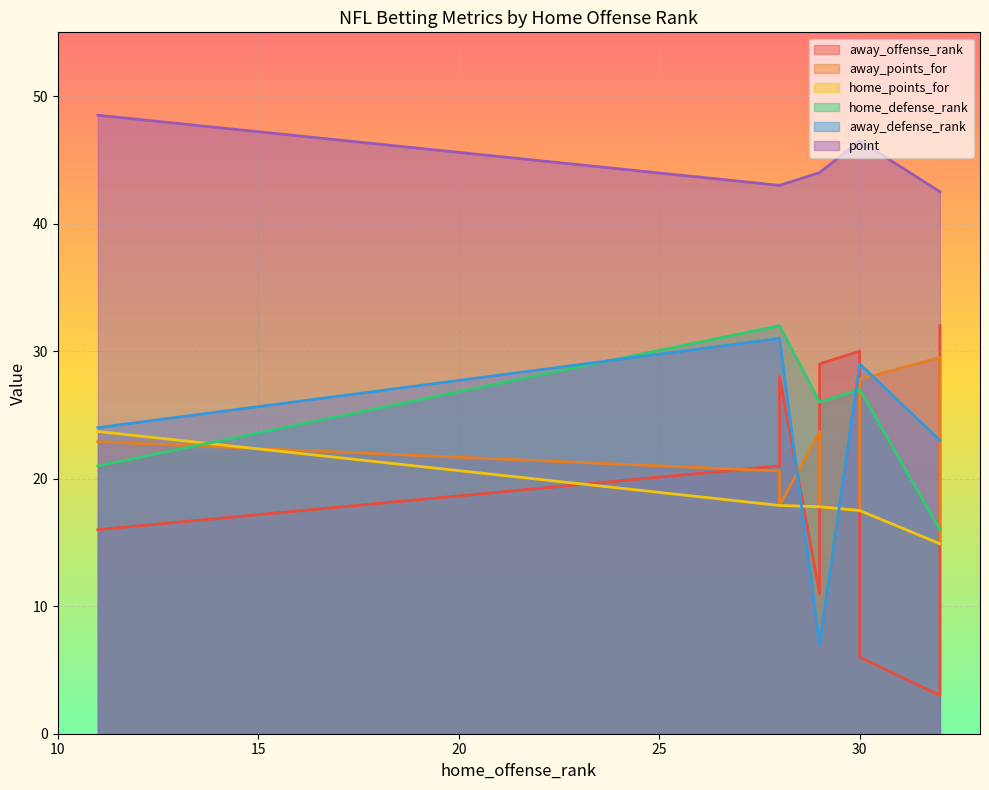

At which label is home_points_for closest to 19?

28